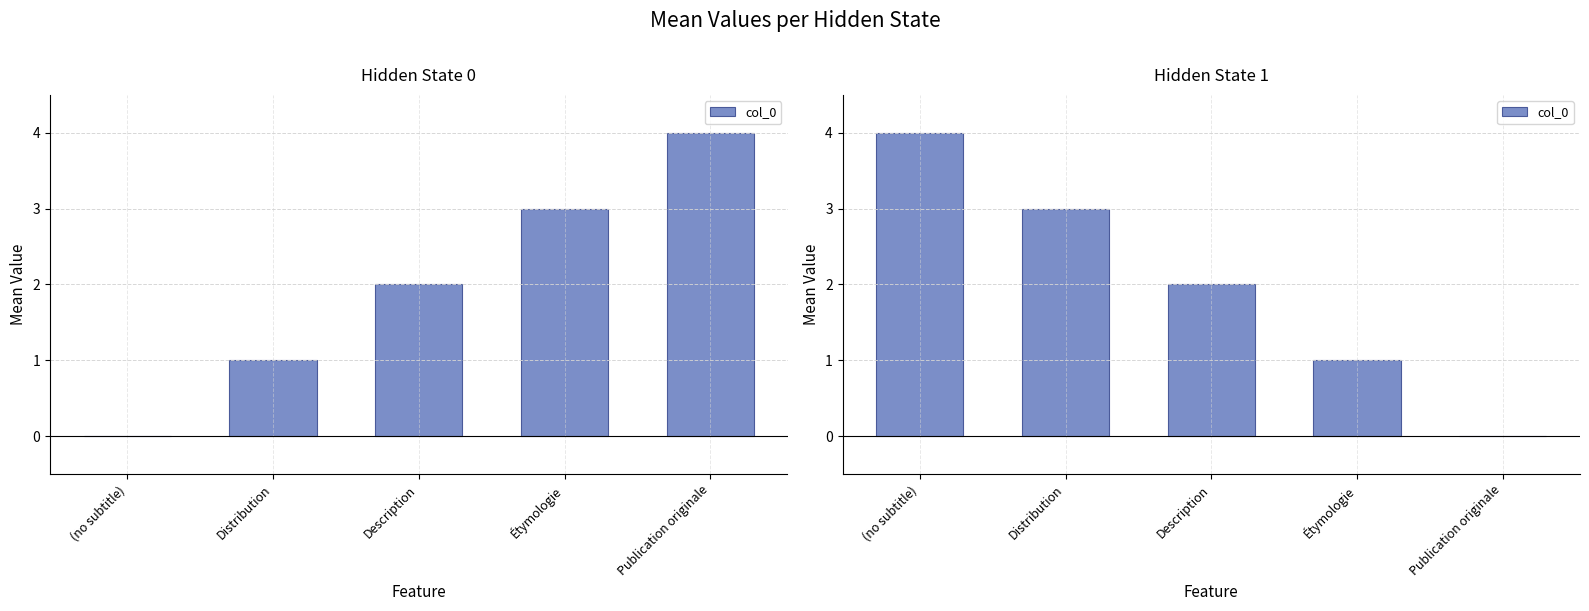

Which category has the highest value across all series?

(no subtitle)